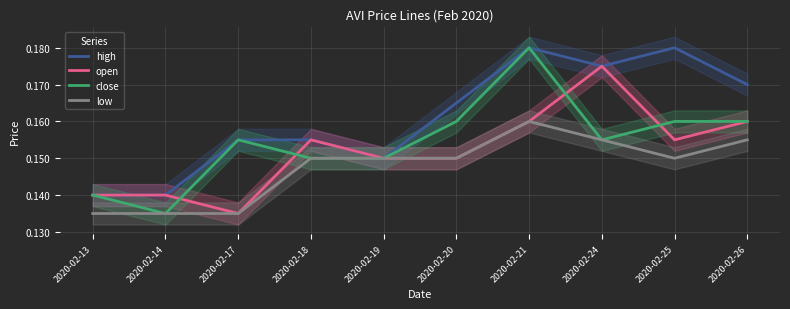

List the series in order of their peak value, highest first.

high, close, open, low